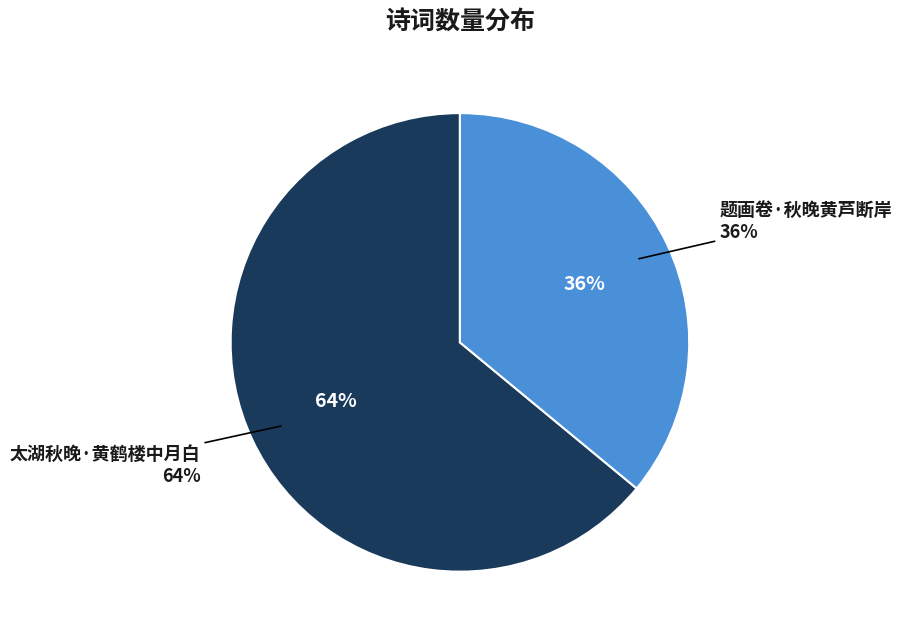

Does 题画卷·秋晚黄芦断岸 account for over 50% of the chart?

No